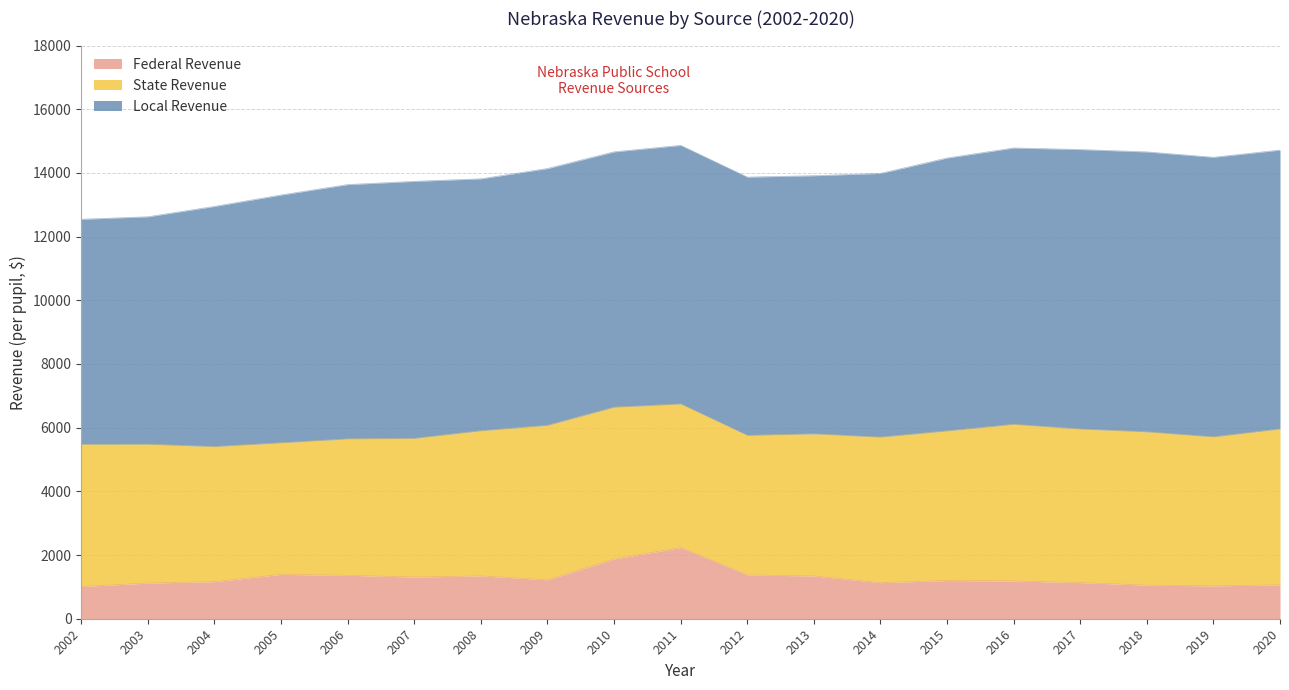

How many lines are shown in the chart?

3